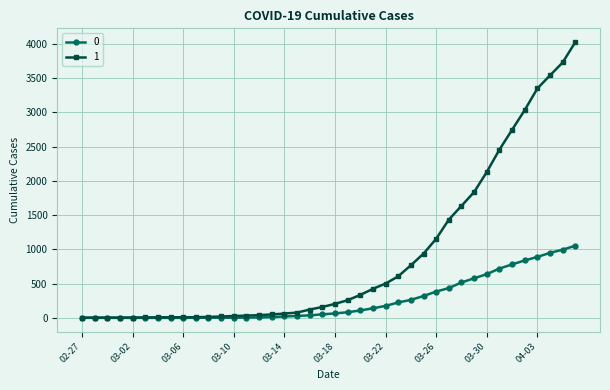

At how many categories does at least one series exceed 1369?

11